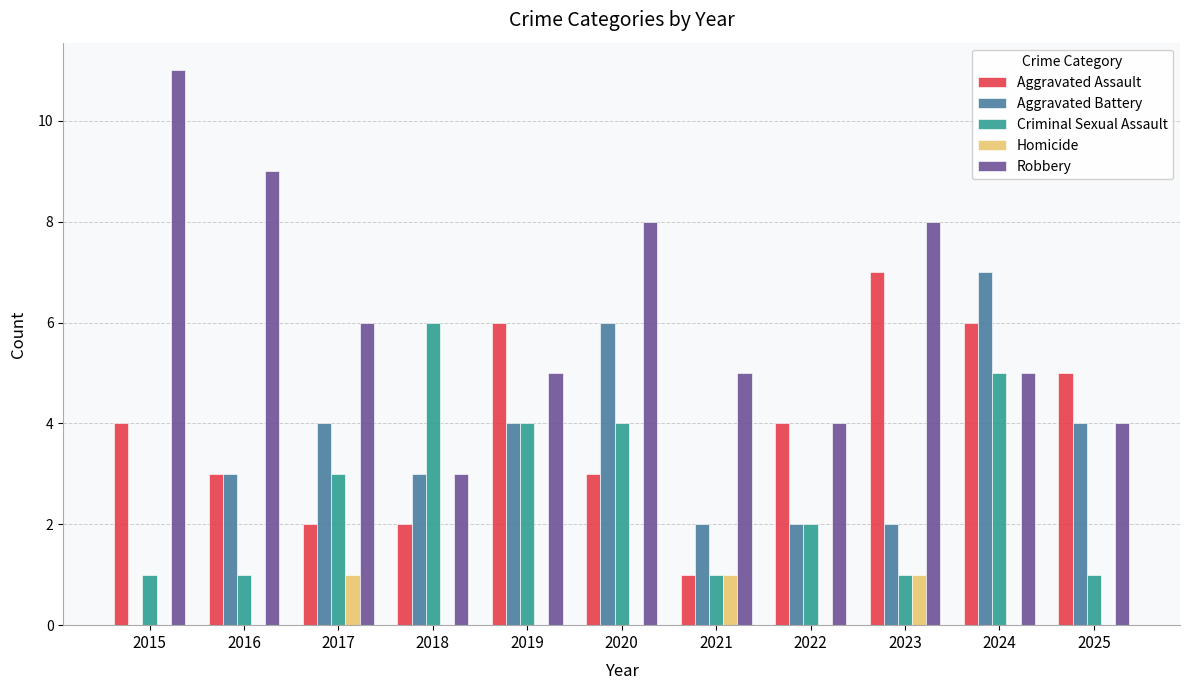

The value of Aggravated Battery at 2016 is 4. True or false?

False